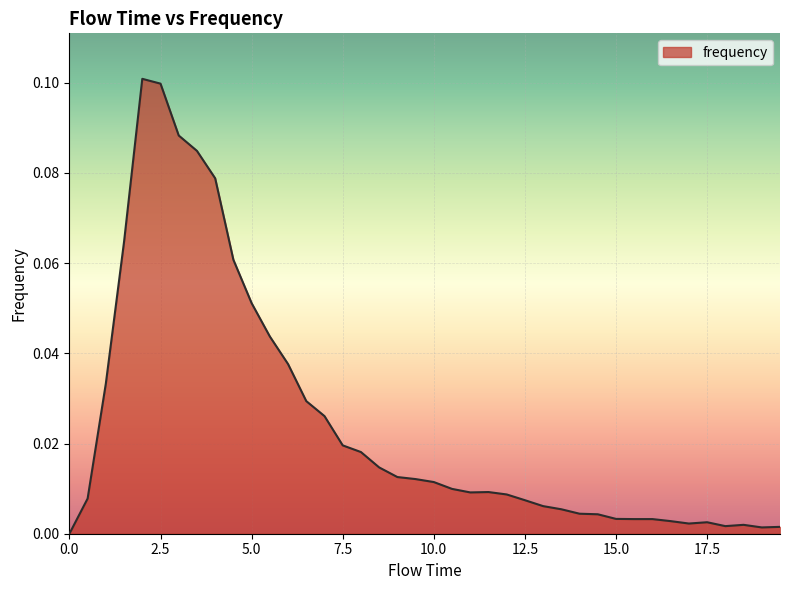

How many lines are shown in the chart?

1